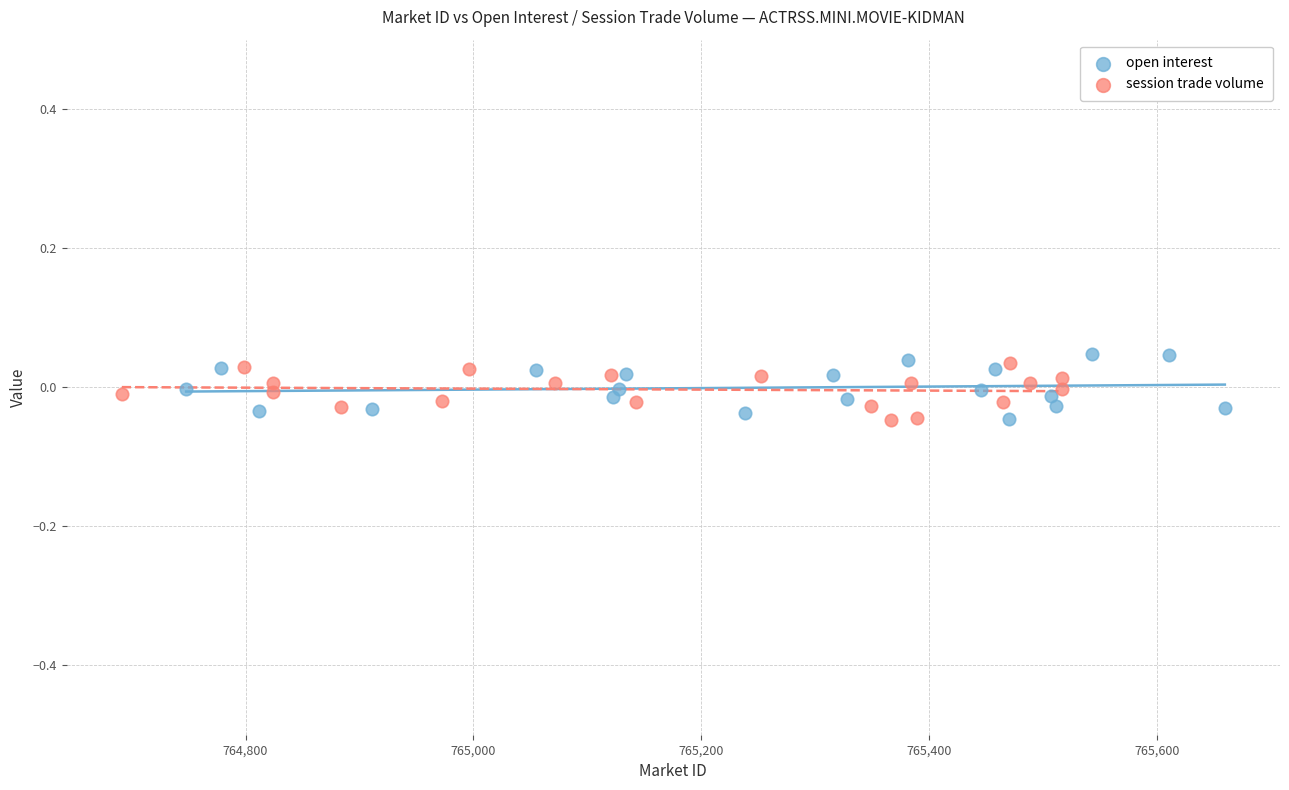

What are all the series names shown in the legend?

open interest, session trade volume